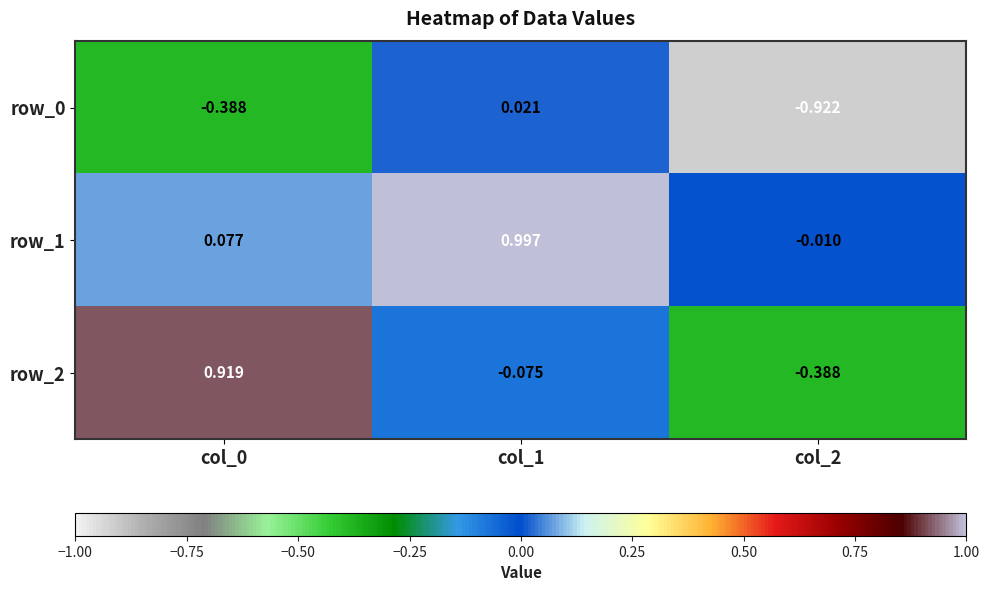

Read the row_2 value at col_0.

0.9